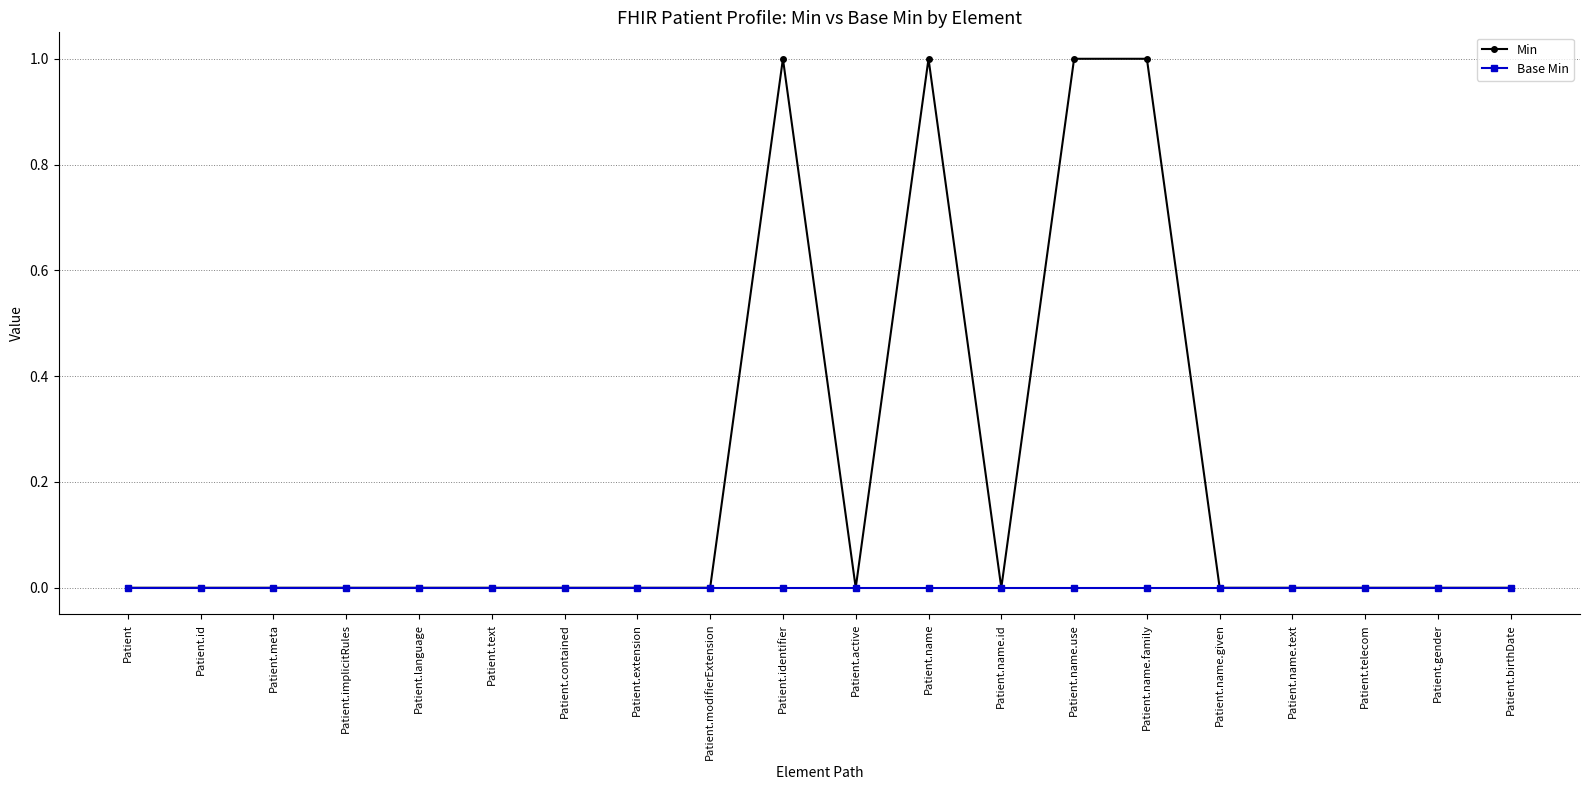

Reading left to right, what are all the values shown in this chart?

Min: 0	0	0	0	0	0	0	0	0	1	0	1	0	1	1	0	0	0	0	0
Base Min: 0	0	0	0	0	0	0	0	0	0	0	0	0	0	0	0	0	0	0	0